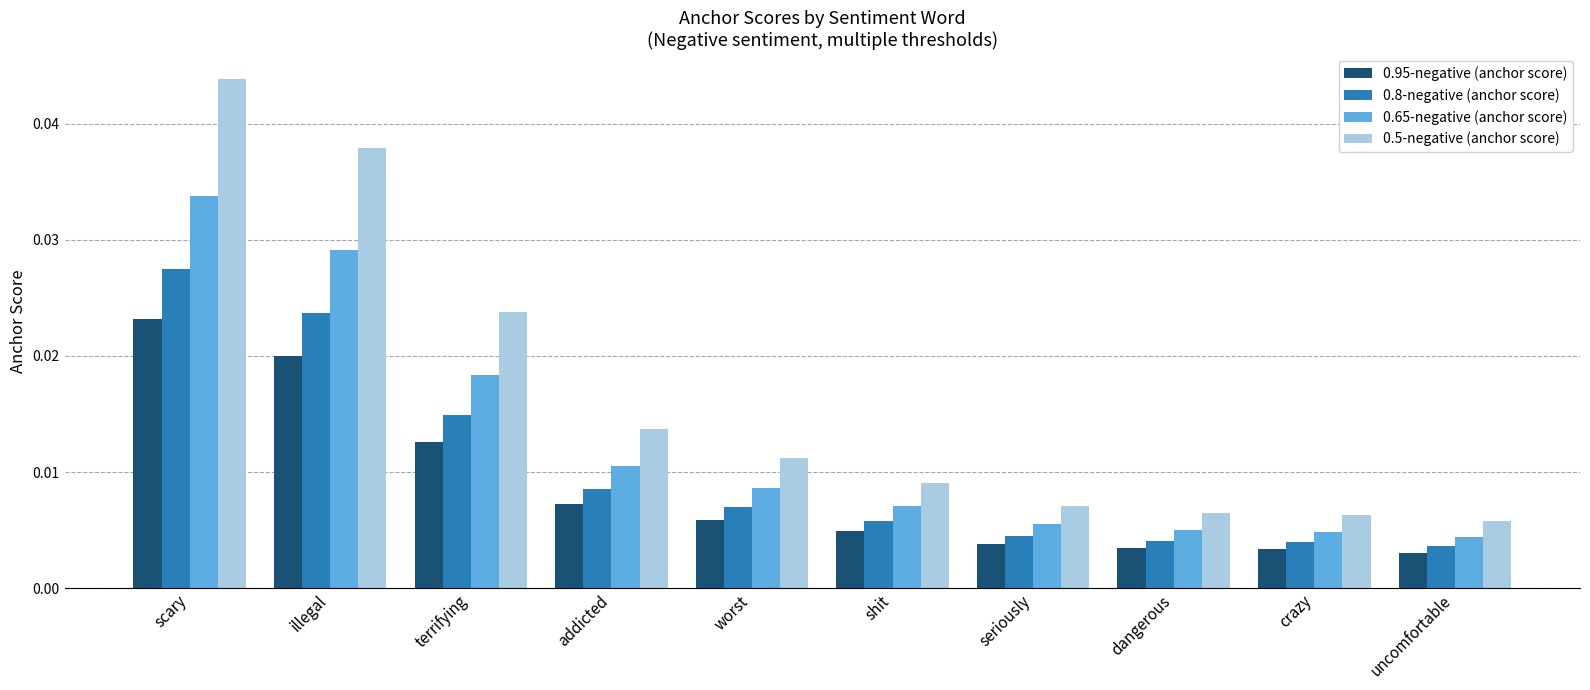

Between terrifying and crazy, which series saw the biggest shift?

0.5-negative (anchor score)